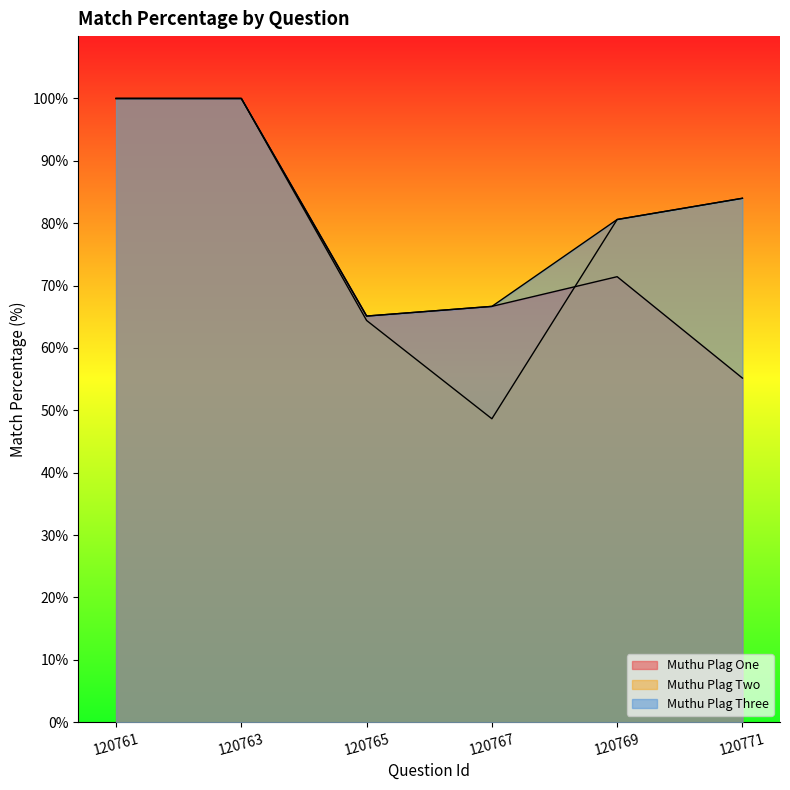

How many categories are shown in the chart?

6